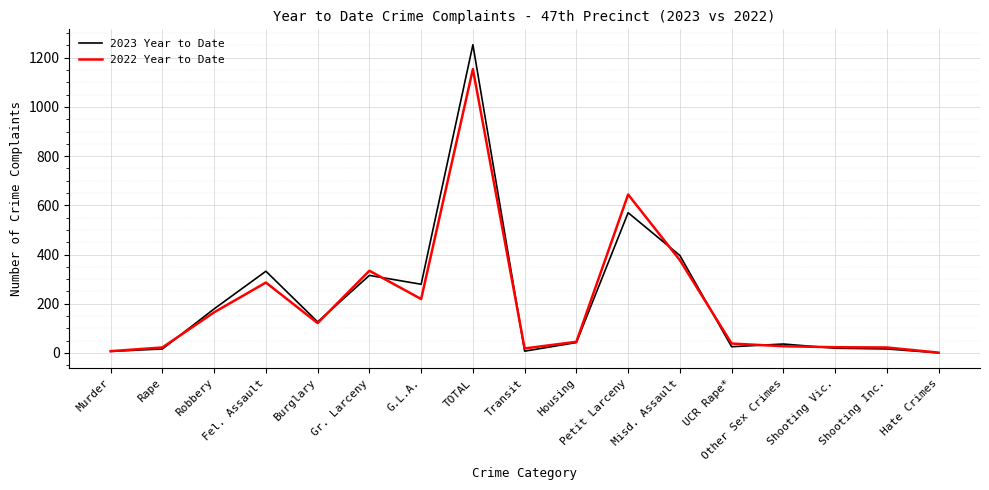

What is the maximum value shown in the chart?

1253